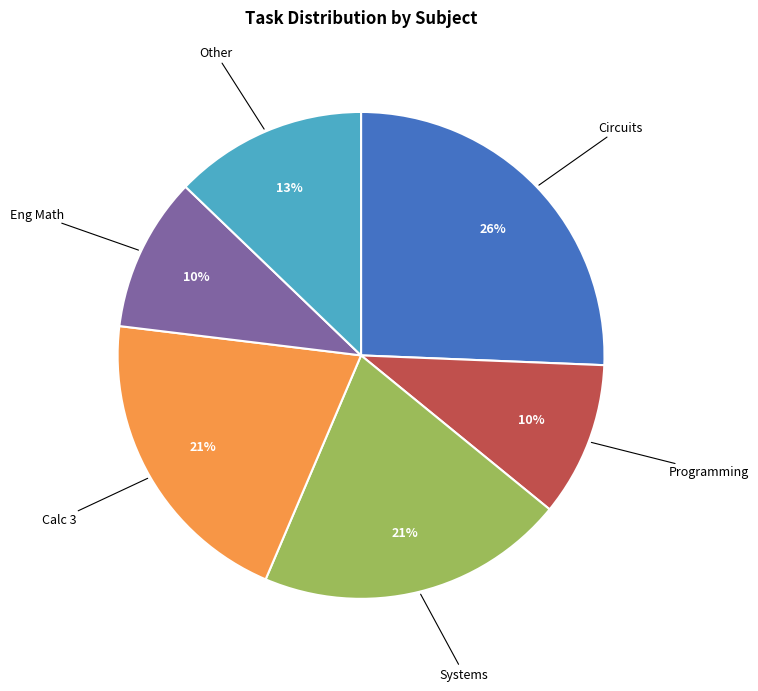

Does any single category account for the majority?

No